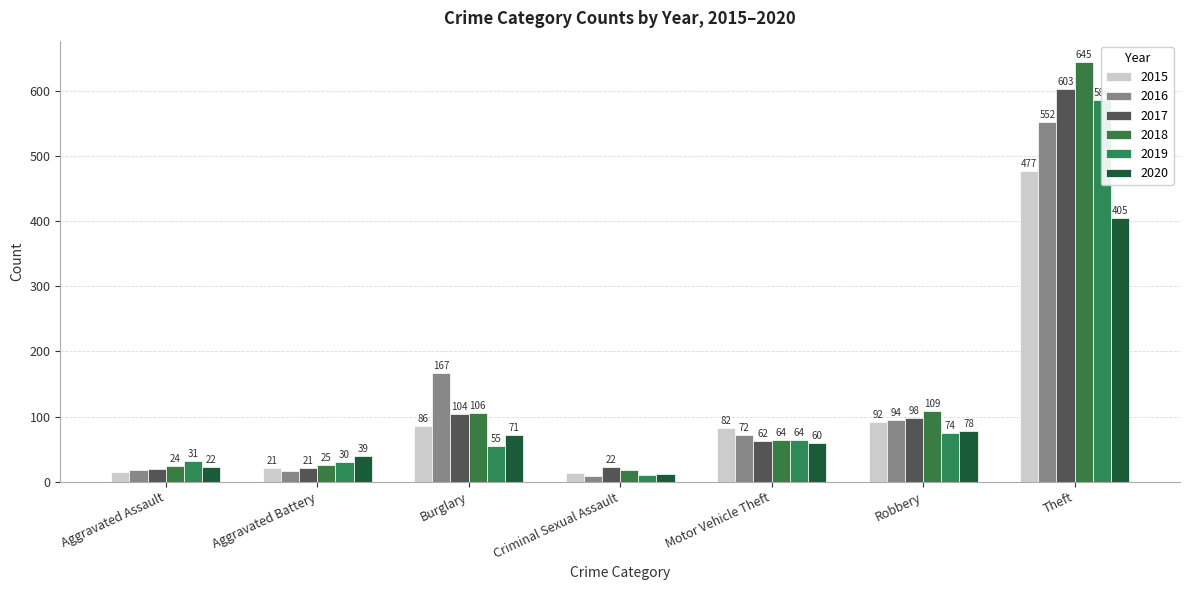

What is the label of the 3rd bar from the left?

Burglary